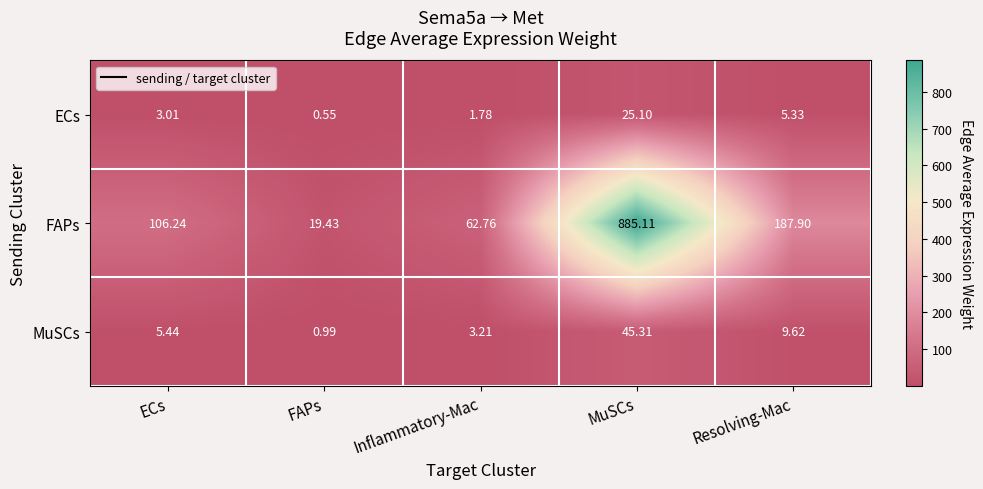

Between ECs and Resolving-Mac, which series saw the biggest shift?

FAPs